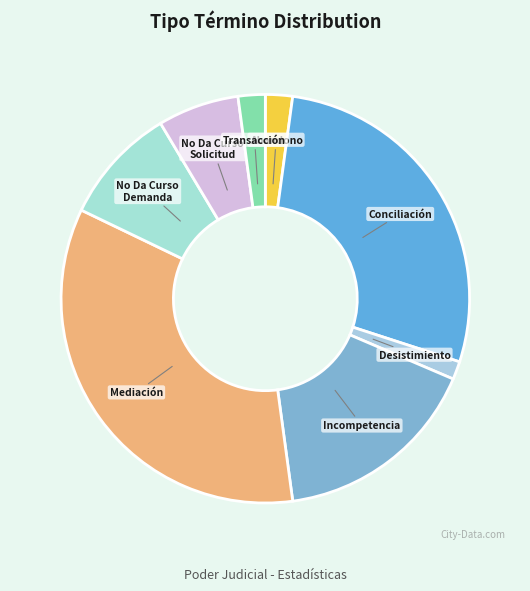

Count the number of slices in the pie.

8